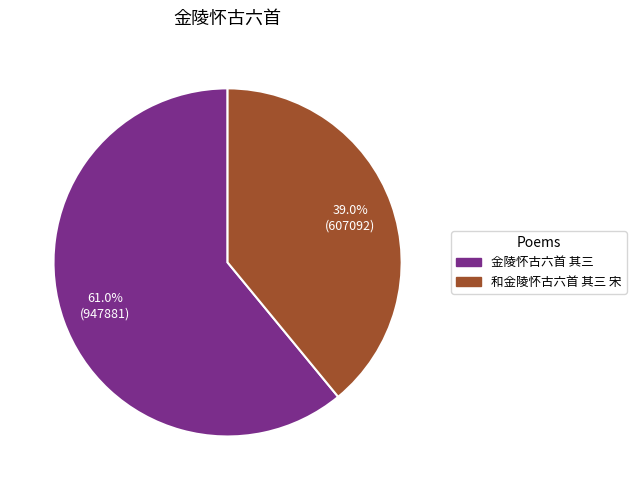

Is there any slice that represents more than half of the pie?

Yes